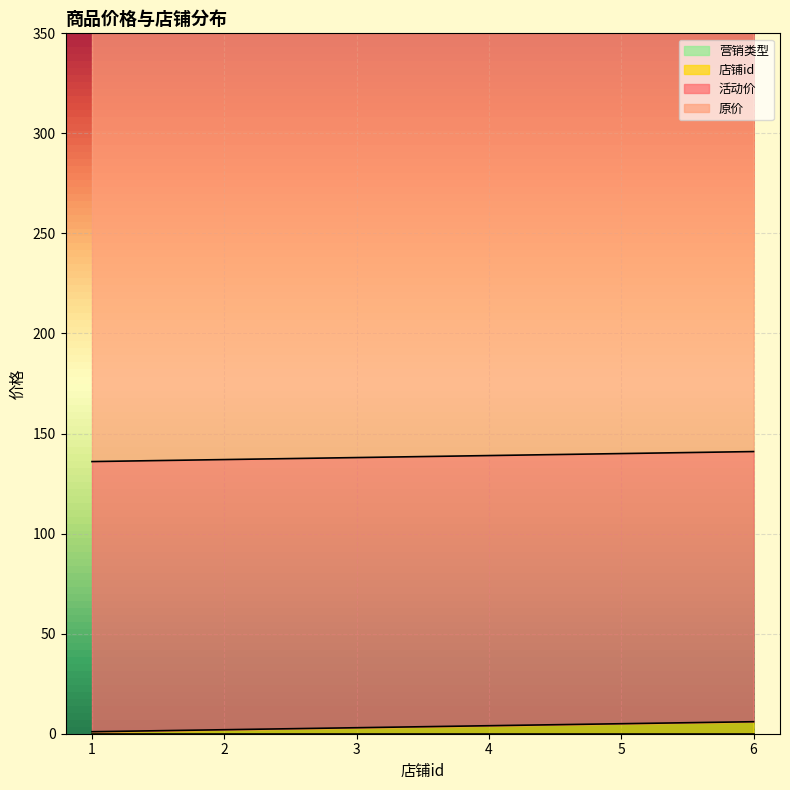

True or false: 活动价 has a value of 204 at 3.

False